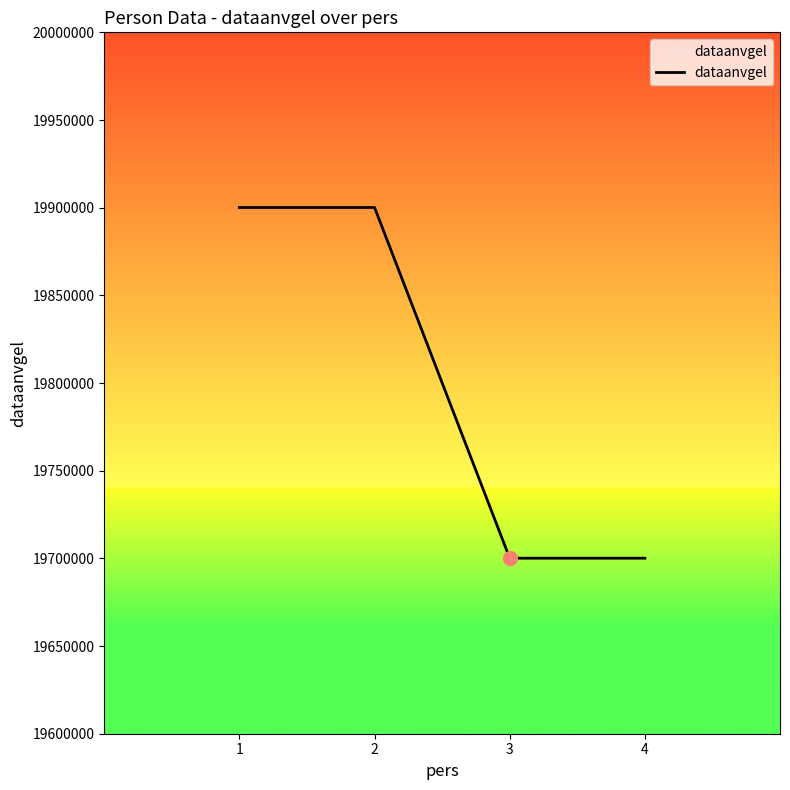

Is it true that the value at 3 is 19700101?

True